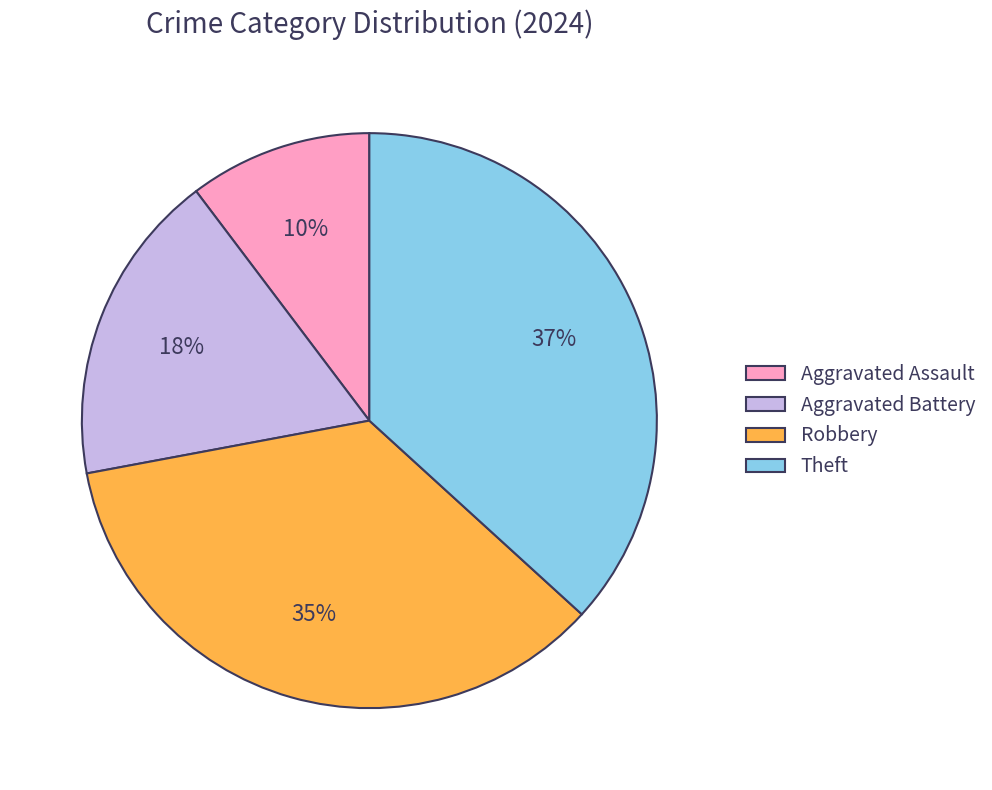

To the nearest percent, what is the combined percentage of Robbery and Theft?

72%